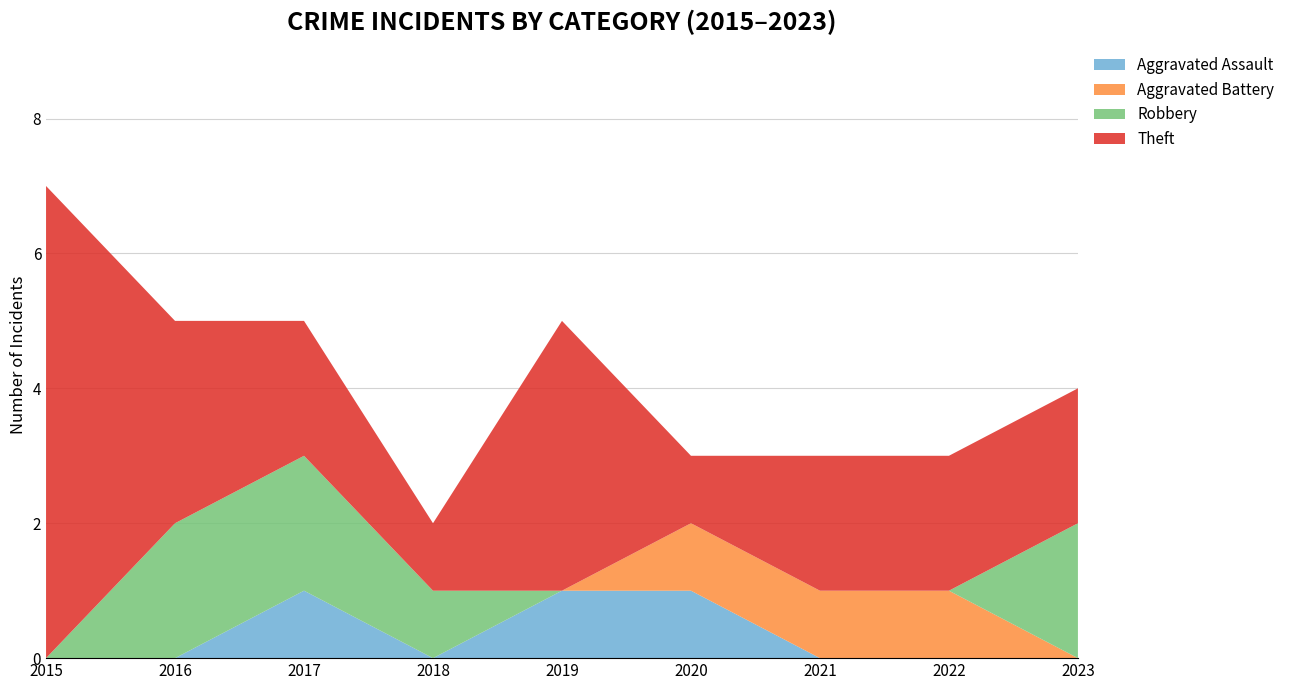

Reading left to right, transcribe all the data shown in this chart.

Aggravated Assault: 2015=0	2016=0	2017=1	2018=0	2019=1	2020=1	2021=0	2022=0	2023=0
Aggravated Battery: 2015=0	2016=0	2017=0	2018=0	2019=0	2020=1	2021=1	2022=1	2023=0
Robbery: 2015=0	2016=2	2017=2	2018=1	2019=0	2020=0	2021=0	2022=0	2023=2
Theft: 2015=7	2016=3	2017=2	2018=1	2019=4	2020=1	2021=2	2022=2	2023=2